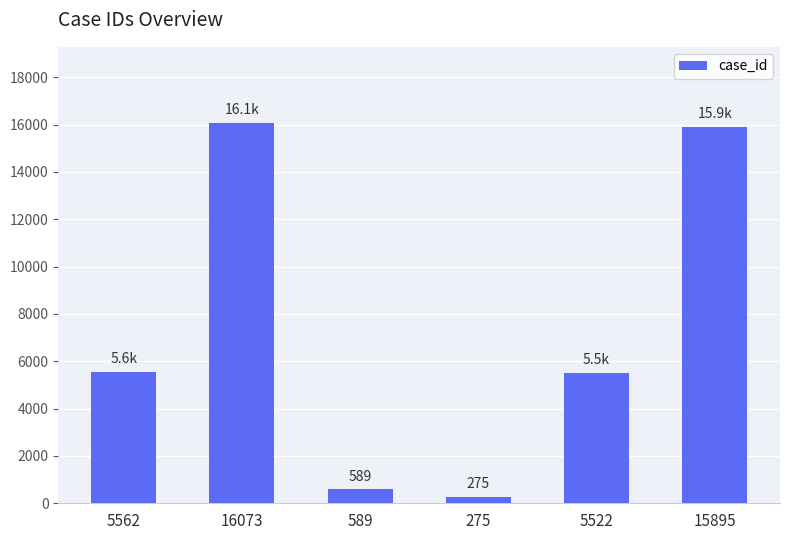

How many data points are less than 5562?

3